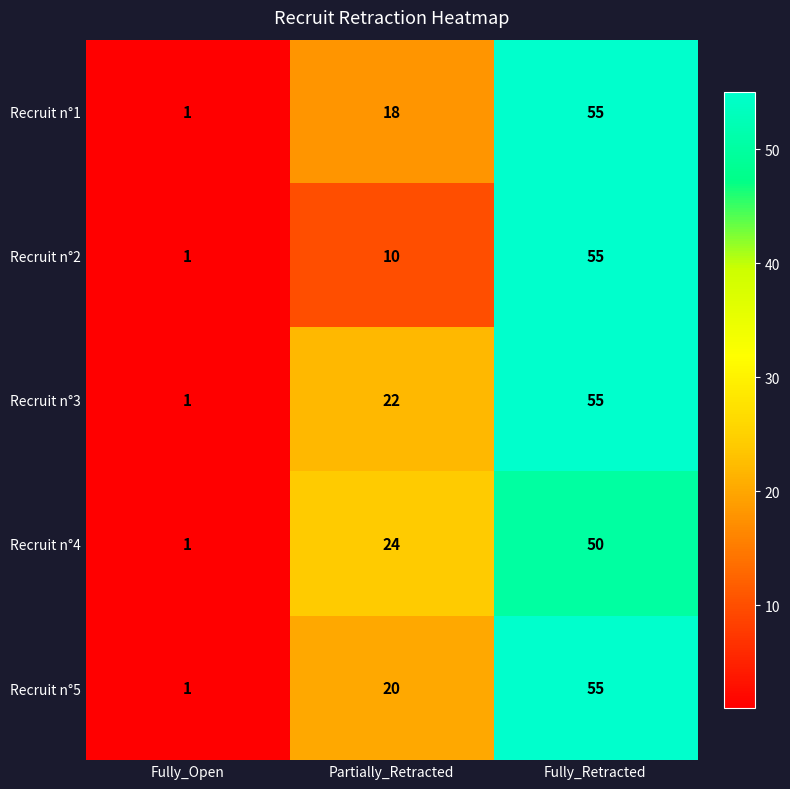

What is the maximum value shown in the chart?

55